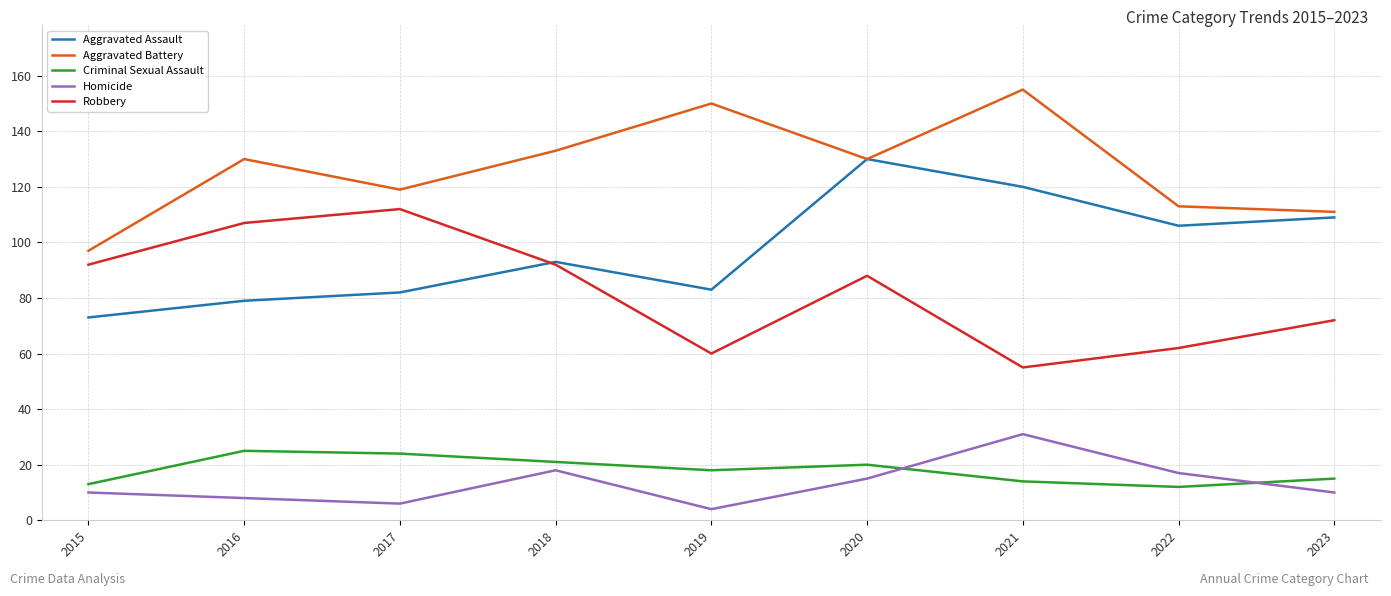

True or false: Homicide and Robbery intersect in this chart.

False